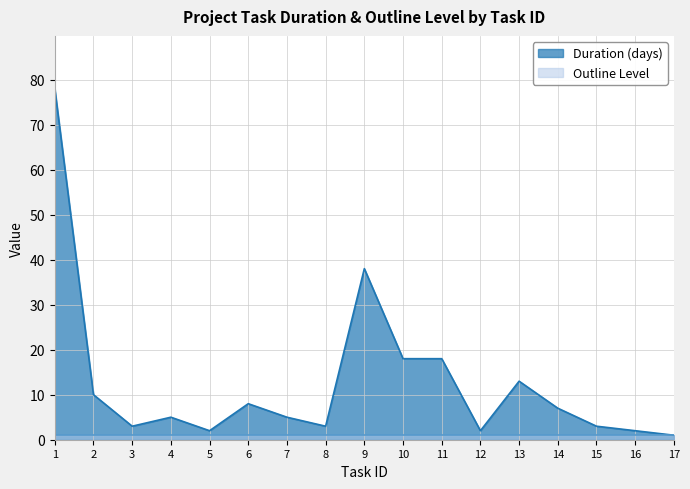

Rank the categories by value from highest to lowest.

1, 9, 10, 11, 13, 2, 6, 14, 4, 7, 3, 8, 15, 5, 12, 16, 17